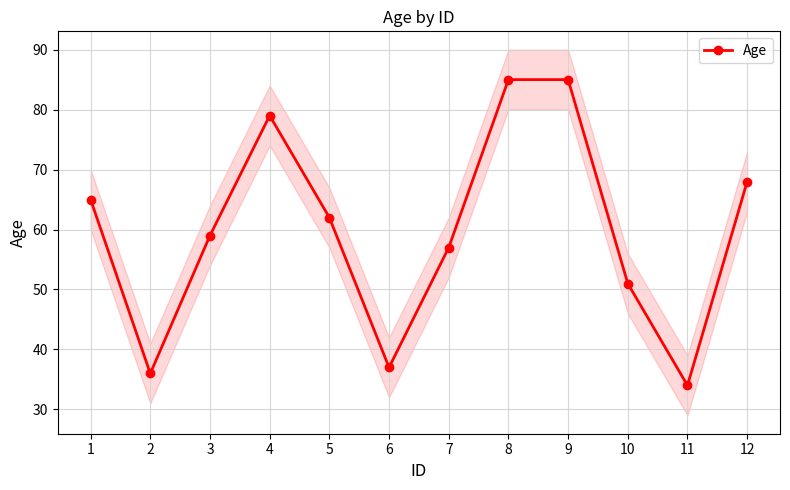

Approximately how many times larger is the value at 12 compared to 3?

1.2